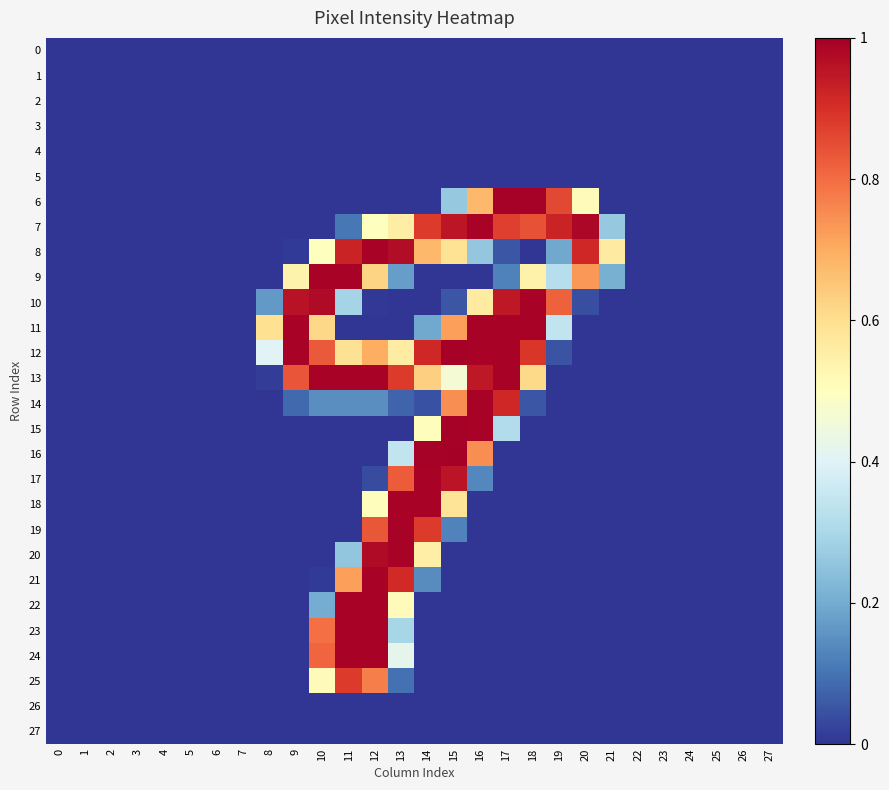

Reading left to right, list all the values displayed in this chart.

0: 0=0.0	1=0.0	2=0.0	3=0.0	4=0.0	5=0.0	6=0.0	7=0.0	8=0.0	9=0.0	10=0.0	11=0.0	12=0.0	13=0.0	14=0.0	15=0.0	16=0.0	17=0.0	18=0.0	19=0.0	20=0.0	21=0.0	22=0.0	23=0.0	24=0.0	25=0.0	26=0.0	27=0.0
1: 0=0.0	1=0.0	2=0.0	3=0.0	4=0.0	5=0.0	6=0.0	7=0.0	8=0.0	9=0.0	10=0.0	11=0.0	12=0.0	13=0.0	14=0.0	15=0.0	16=0.0	17=0.0	18=0.0	19=0.0	20=0.0	21=0.0	22=0.0	23=0.0	24=0.0	25=0.0	26=0.0	27=0.0
2: 0=0.0	1=0.0	2=0.0	3=0.0	4=0.0	5=0.0	6=0.0	7=0.0	8=0.0	9=0.0	10=0.0	11=0.0	12=0.0	13=0.0	14=0.0	15=0.0	16=0.0	17=0.0	18=0.0	19=0.0	20=0.0	21=0.0	22=0.0	23=0.0	24=0.0	25=0.0	26=0.0	27=0.0
3: 0=0.0	1=0.0	2=0.0	3=0.0	4=0.0	5=0.0	6=0.0	7=0.0	8=0.0	9=0.0	10=0.0	11=0.0	12=0.0	13=0.0	14=0.0	15=0.0	16=0.0	17=0.0	18=0.0	19=0.0	20=0.0	21=0.0	22=0.0	23=0.0	24=0.0	25=0.0	26=0.0	27=0.0
4: 0=0.0	1=0.0	2=0.0	3=0.0	4=0.0	5=0.0	6=0.0	7=0.0	8=0.0	9=0.0	10=0.0	11=0.0	12=0.0	13=0.0	14=0.0	15=0.0	16=0.0	17=0.0	18=0.0	19=0.0	20=0.0	21=0.0	22=0.0	23=0.0	24=0.0	25=0.0	26=0.0	27=0.0
5: 0=0.0	1=0.0	2=0.0	3=0.0	4=0.0	5=0.0	6=0.0	7=0.0	8=0.0	9=0.0	10=0.0	11=0.0	12=0.0	13=0.0	14=0.0	15=0.0	16=0.0	17=0.0	18=0.0	19=0.0	20=0.0	21=0.0	22=0.0	23=0.0	24=0.0	25=0.0	26=0.0	27=0.0
6: 0=0.0	1=0.0	2=0.0	3=0.0	4=0.0	5=0.0	6=0.0	7=0.0	8=0.0	9=0.0	10=0.0	11=0.0	12=0.0	13=0.0	14=0.0	15=0.3	16=0.7	17=1.0	18=1.0	19=0.9	20=0.5	21=0.0	22=0.0	23=0.0	24=0.0	25=0.0	26=0.0	27=0.0
7: 0=0.0	1=0.0	2=0.0	3=0.0	4=0.0	5=0.0	6=0.0	7=0.0	8=0.0	9=0.0	10=0.0	11=0.1	12=0.5	13=0.6	14=0.9	15=1.0	16=1.0	17=0.9	18=0.8	19=0.9	20=1.0	21=0.3	22=0.0	23=0.0	24=0.0	25=0.0	26=0.0	27=0.0
8: 0=0.0	1=0.0	2=0.0	3=0.0	4=0.0	5=0.0	6=0.0	7=0.0	8=0.0	9=0.0	10=0.5	11=0.9	12=1.0	13=1.0	14=0.7	15=0.6	16=0.3	17=0.1	18=0.0	19=0.2	20=0.9	21=0.6	22=0.0	23=0.0	24=0.0	25=0.0	26=0.0	27=0.0
9: 0=0.0	1=0.0	2=0.0	3=0.0	4=0.0	5=0.0	6=0.0	7=0.0	8=0.0	9=0.5	10=1.0	11=1.0	12=0.6	13=0.2	14=0.0	15=0.0	16=0.0	17=0.1	18=0.5	19=0.3	20=0.7	21=0.2	22=0.0	23=0.0	24=0.0	25=0.0	26=0.0	27=0.0
10: 0=0.0	1=0.0	2=0.0	3=0.0	4=0.0	5=0.0	6=0.0	7=0.0	8=0.2	9=1.0	10=1.0	11=0.3	12=0.0	13=0.0	14=0.0	15=0.1	16=0.6	17=0.9	18=1.0	19=0.8	20=0.0	21=0.0	22=0.0	23=0.0	24=0.0	25=0.0	26=0.0	27=0.0
11: 0=0.0	1=0.0	2=0.0	3=0.0	4=0.0	5=0.0	6=0.0	7=0.0	8=0.6	9=1.0	10=0.6	11=0.0	12=0.0	13=0.0	14=0.2	15=0.7	16=1.0	17=1.0	18=1.0	19=0.3	20=0.0	21=0.0	22=0.0	23=0.0	24=0.0	25=0.0	26=0.0	27=0.0
12: 0=0.0	1=0.0	2=0.0	3=0.0	4=0.0	5=0.0	6=0.0	7=0.0	8=0.4	9=1.0	10=0.8	11=0.6	12=0.7	13=0.6	14=0.9	15=1.0	16=1.0	17=1.0	18=0.9	19=0.0	20=0.0	21=0.0	22=0.0	23=0.0	24=0.0	25=0.0	26=0.0	27=0.0
13: 0=0.0	1=0.0	2=0.0	3=0.0	4=0.0	5=0.0	6=0.0	7=0.0	8=0.0	9=0.8	10=1.0	11=1.0	12=1.0	13=0.9	14=0.6	15=0.5	16=0.9	17=1.0	18=0.6	19=0.0	20=0.0	21=0.0	22=0.0	23=0.0	24=0.0	25=0.0	26=0.0	27=0.0
14: 0=0.0	1=0.0	2=0.0	3=0.0	4=0.0	5=0.0	6=0.0	7=0.0	8=0.0	9=0.1	10=0.1	11=0.1	12=0.1	13=0.1	14=0.0	15=0.7	16=1.0	17=0.9	18=0.1	19=0.0	20=0.0	21=0.0	22=0.0	23=0.0	24=0.0	25=0.0	26=0.0	27=0.0
15: 0=0.0	1=0.0	2=0.0	3=0.0	4=0.0	5=0.0	6=0.0	7=0.0	8=0.0	9=0.0	10=0.0	11=0.0	12=0.0	13=0.0	14=0.5	15=1.0	16=1.0	17=0.3	18=0.0	19=0.0	20=0.0	21=0.0	22=0.0	23=0.0	24=0.0	25=0.0	26=0.0	27=0.0
16: 0=0.0	1=0.0	2=0.0	3=0.0	4=0.0	5=0.0	6=0.0	7=0.0	8=0.0	9=0.0	10=0.0	11=0.0	12=0.0	13=0.3	14=1.0	15=1.0	16=0.7	17=0.0	18=0.0	19=0.0	20=0.0	21=0.0	22=0.0	23=0.0	24=0.0	25=0.0	26=0.0	27=0.0
17: 0=0.0	1=0.0	2=0.0	3=0.0	4=0.0	5=0.0	6=0.0	7=0.0	8=0.0	9=0.0	10=0.0	11=0.0	12=0.0	13=0.8	14=1.0	15=1.0	16=0.1	17=0.0	18=0.0	19=0.0	20=0.0	21=0.0	22=0.0	23=0.0	24=0.0	25=0.0	26=0.0	27=0.0
18: 0=0.0	1=0.0	2=0.0	3=0.0	4=0.0	5=0.0	6=0.0	7=0.0	8=0.0	9=0.0	10=0.0	11=0.0	12=0.5	13=1.0	14=1.0	15=0.6	16=0.0	17=0.0	18=0.0	19=0.0	20=0.0	21=0.0	22=0.0	23=0.0	24=0.0	25=0.0	26=0.0	27=0.0
19: 0=0.0	1=0.0	2=0.0	3=0.0	4=0.0	5=0.0	6=0.0	7=0.0	8=0.0	9=0.0	10=0.0	11=0.0	12=0.8	13=1.0	14=0.9	15=0.1	16=0.0	17=0.0	18=0.0	19=0.0	20=0.0	21=0.0	22=0.0	23=0.0	24=0.0	25=0.0	26=0.0	27=0.0
20: 0=0.0	1=0.0	2=0.0	3=0.0	4=0.0	5=0.0	6=0.0	7=0.0	8=0.0	9=0.0	10=0.0	11=0.3	12=1.0	13=1.0	14=0.6	15=0.0	16=0.0	17=0.0	18=0.0	19=0.0	20=0.0	21=0.0	22=0.0	23=0.0	24=0.0	25=0.0	26=0.0	27=0.0
21: 0=0.0	1=0.0	2=0.0	3=0.0	4=0.0	5=0.0	6=0.0	7=0.0	8=0.0	9=0.0	10=0.0	11=0.7	12=1.0	13=0.9	14=0.1	15=0.0	16=0.0	17=0.0	18=0.0	19=0.0	20=0.0	21=0.0	22=0.0	23=0.0	24=0.0	25=0.0	26=0.0	27=0.0
22: 0=0.0	1=0.0	2=0.0	3=0.0	4=0.0	5=0.0	6=0.0	7=0.0	8=0.0	9=0.0	10=0.2	11=1.0	12=1.0	13=0.5	14=0.0	15=0.0	16=0.0	17=0.0	18=0.0	19=0.0	20=0.0	21=0.0	22=0.0	23=0.0	24=0.0	25=0.0	26=0.0	27=0.0
23: 0=0.0	1=0.0	2=0.0	3=0.0	4=0.0	5=0.0	6=0.0	7=0.0	8=0.0	9=0.0	10=0.8	11=1.0	12=1.0	13=0.3	14=0.0	15=0.0	16=0.0	17=0.0	18=0.0	19=0.0	20=0.0	21=0.0	22=0.0	23=0.0	24=0.0	25=0.0	26=0.0	27=0.0
24: 0=0.0	1=0.0	2=0.0	3=0.0	4=0.0	5=0.0	6=0.0	7=0.0	8=0.0	9=0.0	10=0.8	11=1.0	12=1.0	13=0.4	14=0.0	15=0.0	16=0.0	17=0.0	18=0.0	19=0.0	20=0.0	21=0.0	22=0.0	23=0.0	24=0.0	25=0.0	26=0.0	27=0.0
25: 0=0.0	1=0.0	2=0.0	3=0.0	4=0.0	5=0.0	6=0.0	7=0.0	8=0.0	9=0.0	10=0.5	11=0.9	12=0.8	13=0.1	14=0.0	15=0.0	16=0.0	17=0.0	18=0.0	19=0.0	20=0.0	21=0.0	22=0.0	23=0.0	24=0.0	25=0.0	26=0.0	27=0.0
26: 0=0.0	1=0.0	2=0.0	3=0.0	4=0.0	5=0.0	6=0.0	7=0.0	8=0.0	9=0.0	10=0.0	11=0.0	12=0.0	13=0.0	14=0.0	15=0.0	16=0.0	17=0.0	18=0.0	19=0.0	20=0.0	21=0.0	22=0.0	23=0.0	24=0.0	25=0.0	26=0.0	27=0.0
27: 0=0.0	1=0.0	2=0.0	3=0.0	4=0.0	5=0.0	6=0.0	7=0.0	8=0.0	9=0.0	10=0.0	11=0.0	12=0.0	13=0.0	14=0.0	15=0.0	16=0.0	17=0.0	18=0.0	19=0.0	20=0.0	21=0.0	22=0.0	23=0.0	24=0.0	25=0.0	26=0.0	27=0.0